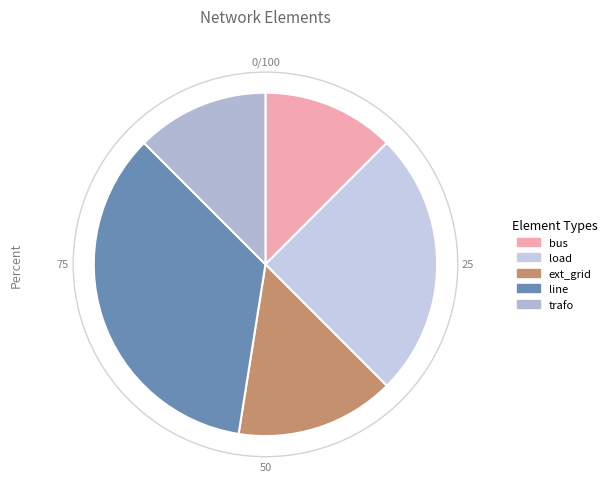

True or false: trafo accounts for 21% of the total.

False